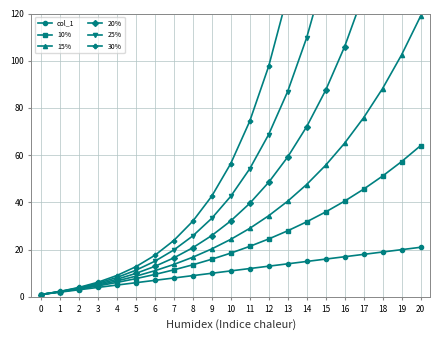

How many values in the col_1 series exceed 11?

10